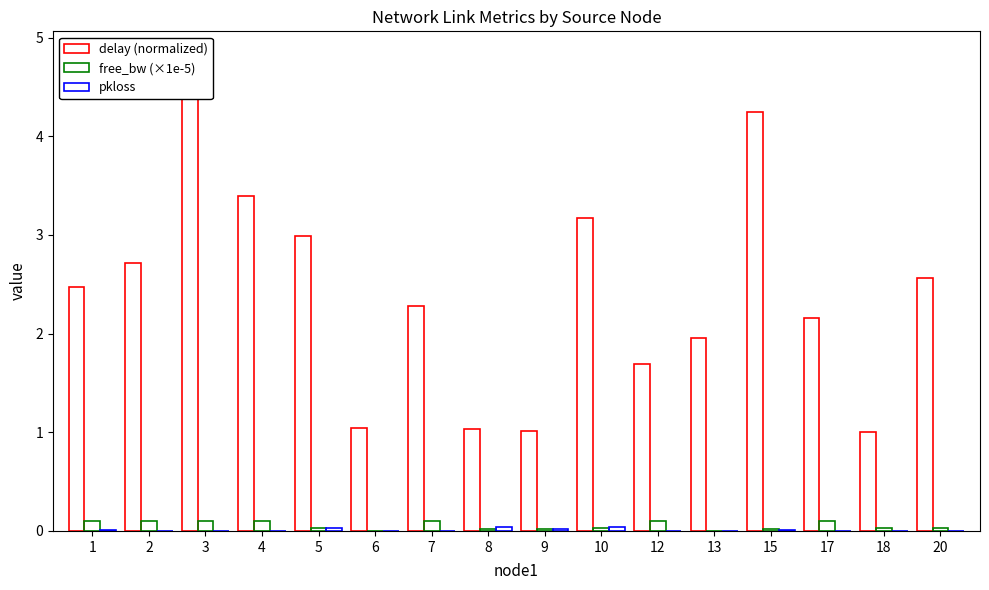

The delay (normalized) series shows 6.5 at 15. True or false?

False